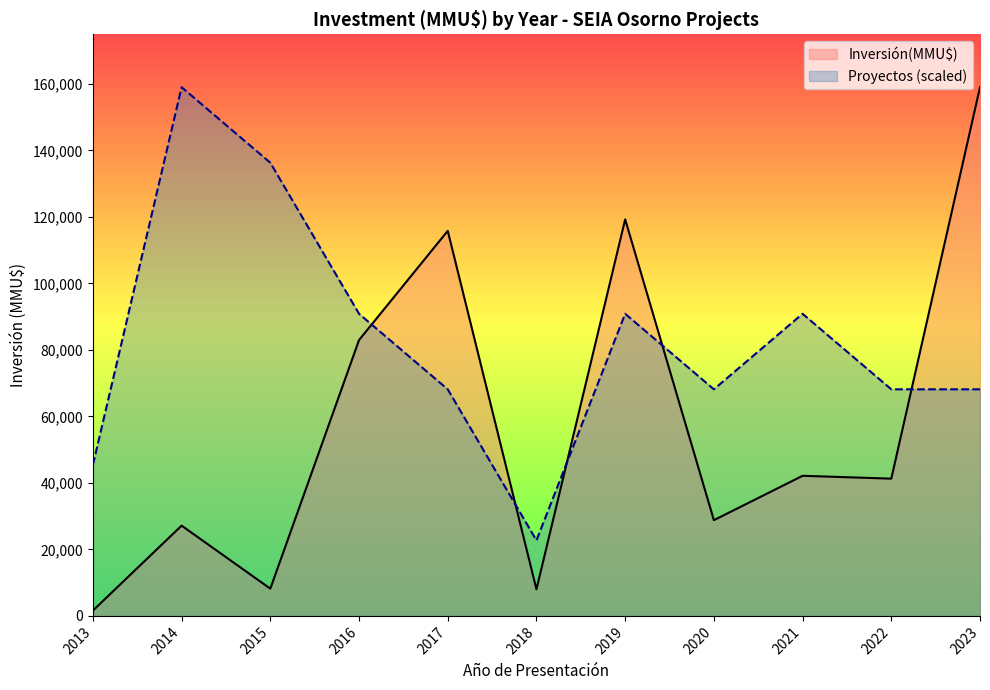

What are all the series names shown in the legend?

Inversión(MMU$), Proyectos (scaled)